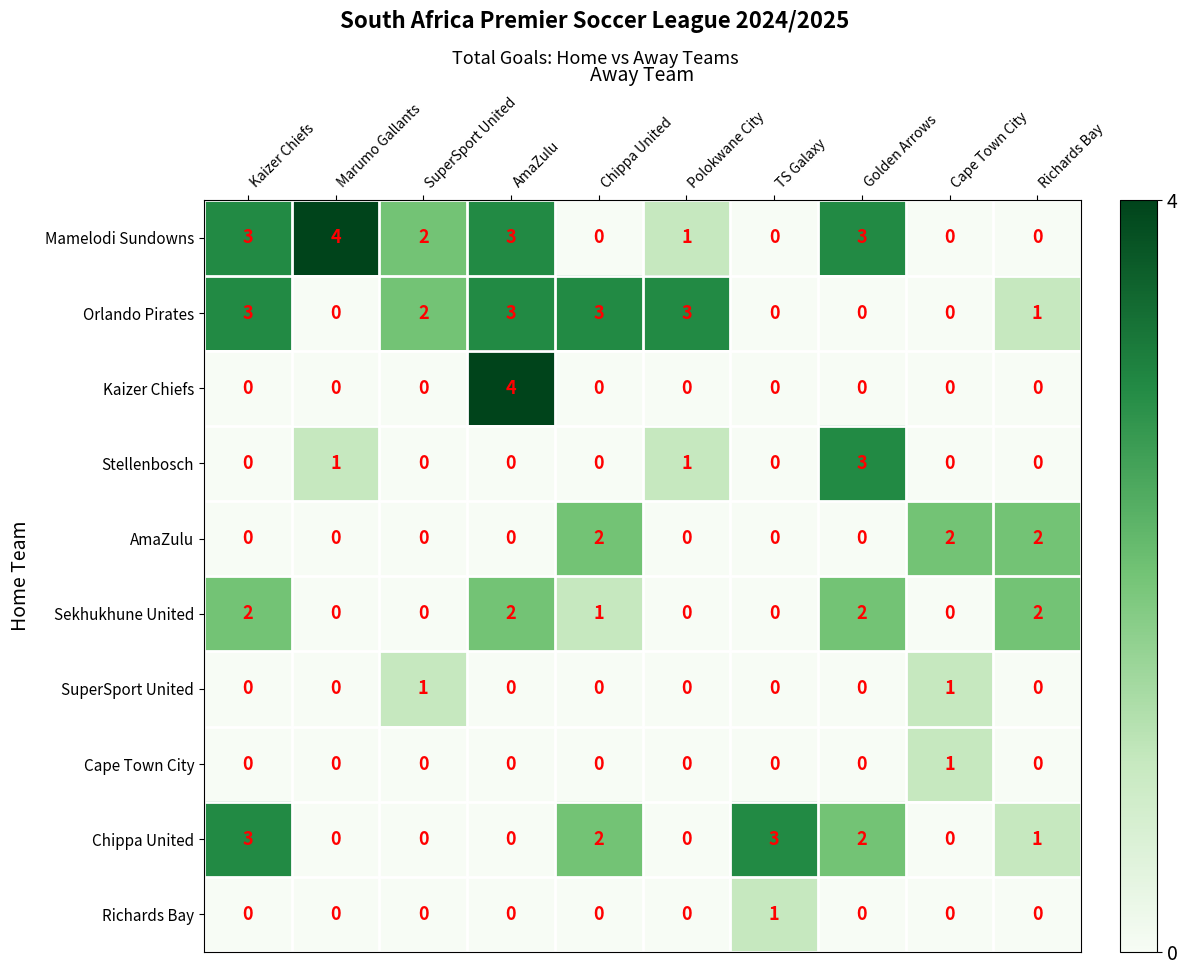

Is it true that Orlando Pirates equals 1 at Richards Bay?

True